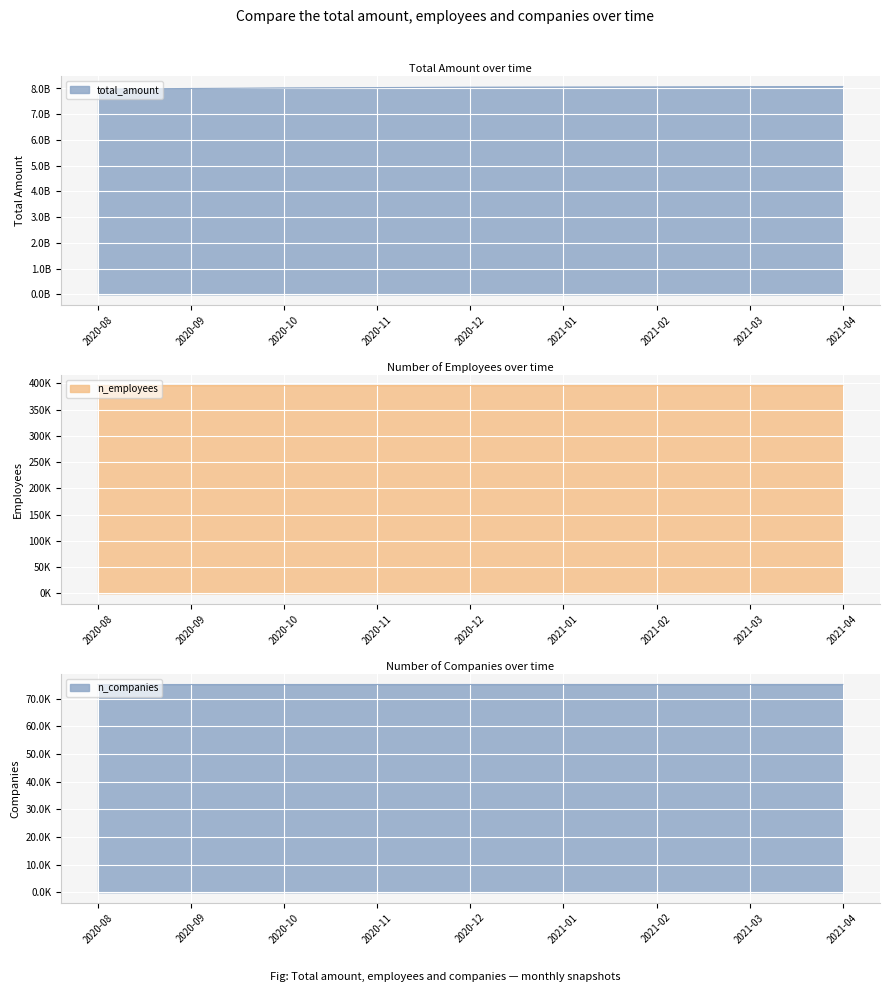

True or false: n_employees and total_amount intersect in this chart.

False